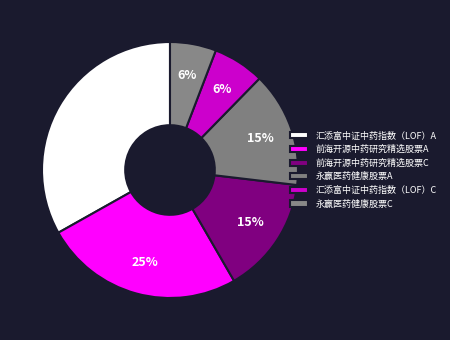

What is the smallest slice in the pie chart?

永赢医药健康股票C